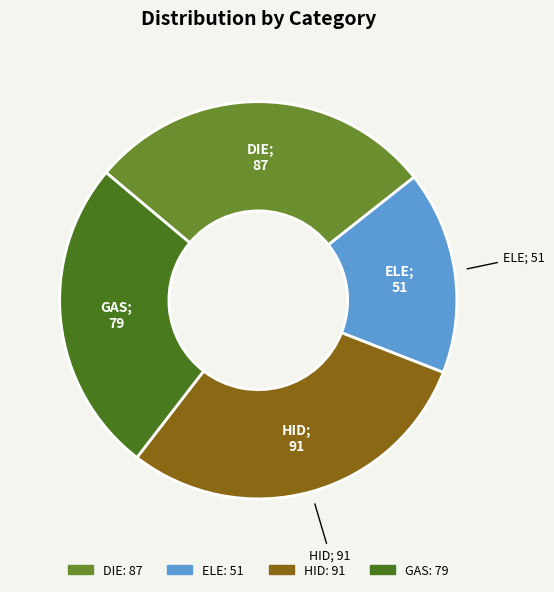

Does any single category account for the majority?

No